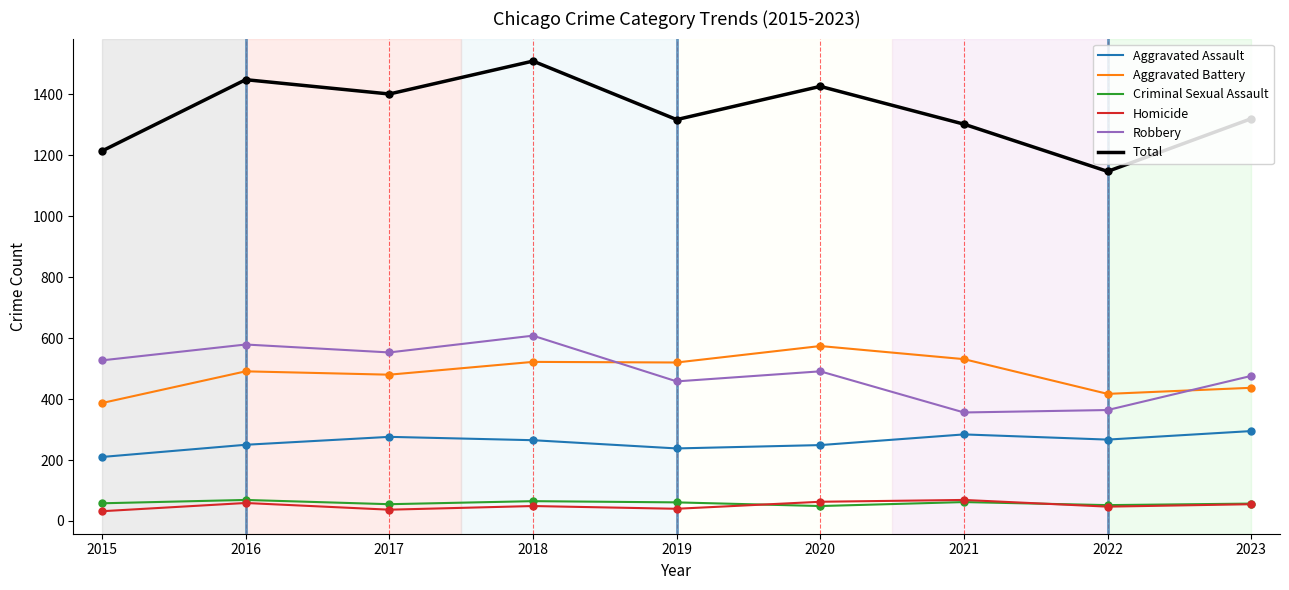

Which series has the largest total across all categories?

Total